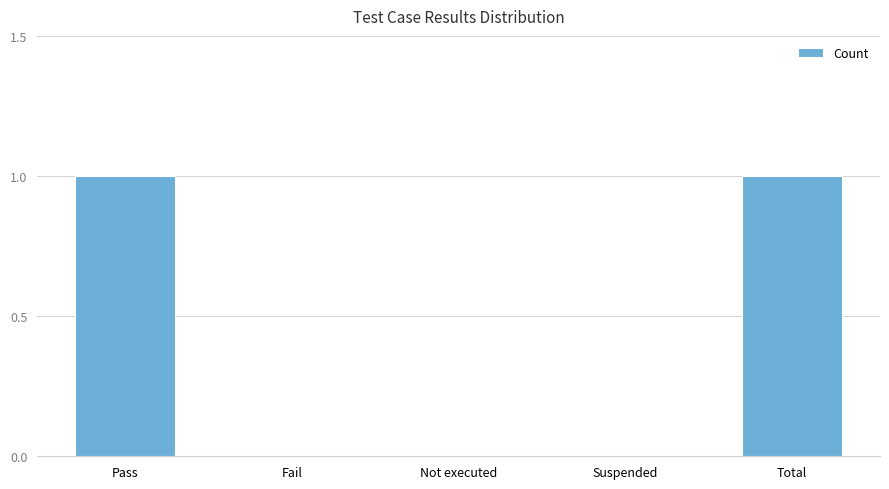

Reading left to right, list all the values displayed in this chart.

1	0	0	0	1